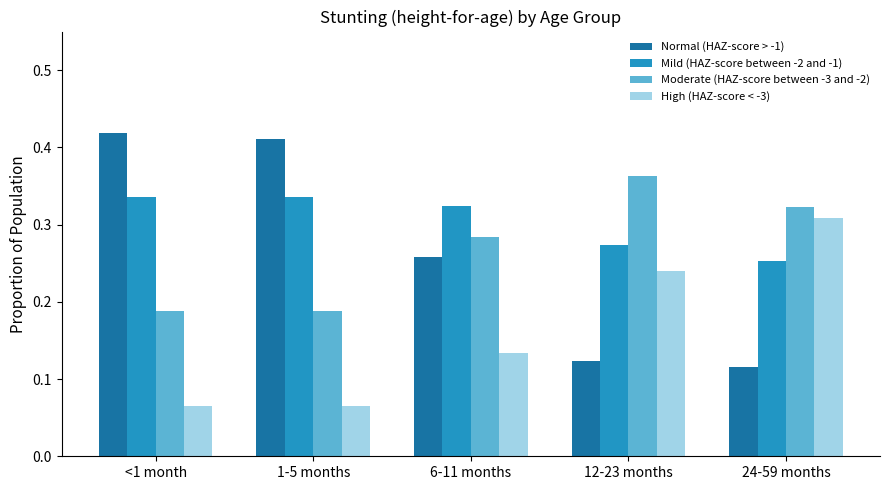

At how many categories does at least one series exceed 0?

5